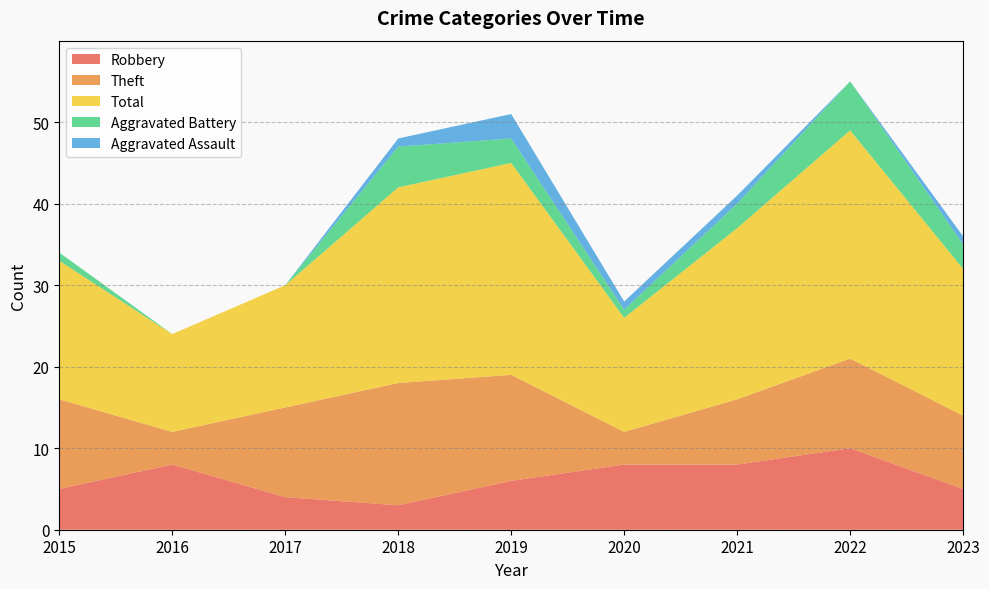

Reading right to left, transcribe all the data shown in this chart.

Robbery: 2023=5	2022=10	2021=8	2020=8	2019=6	2018=3	2017=4	2016=8	2015=5
Theft: 2023=9	2022=11	2021=8	2020=4	2019=13	2018=15	2017=11	2016=4	2015=11
Total: 2023=18	2022=28	2021=21	2020=14	2019=26	2018=24	2017=15	2016=12	2015=17
Aggravated Battery: 2023=3	2022=6	2021=3	2020=1	2019=3	2018=5	2017=0	2016=0	2015=1
Aggravated Assault: 2023=1	2022=0	2021=1	2020=1	2019=3	2018=1	2017=0	2016=0	2015=0